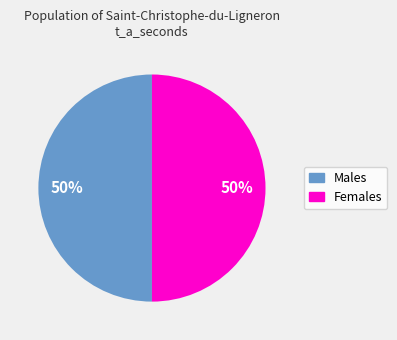

To the nearest percent, what is the average slice percentage?

50%